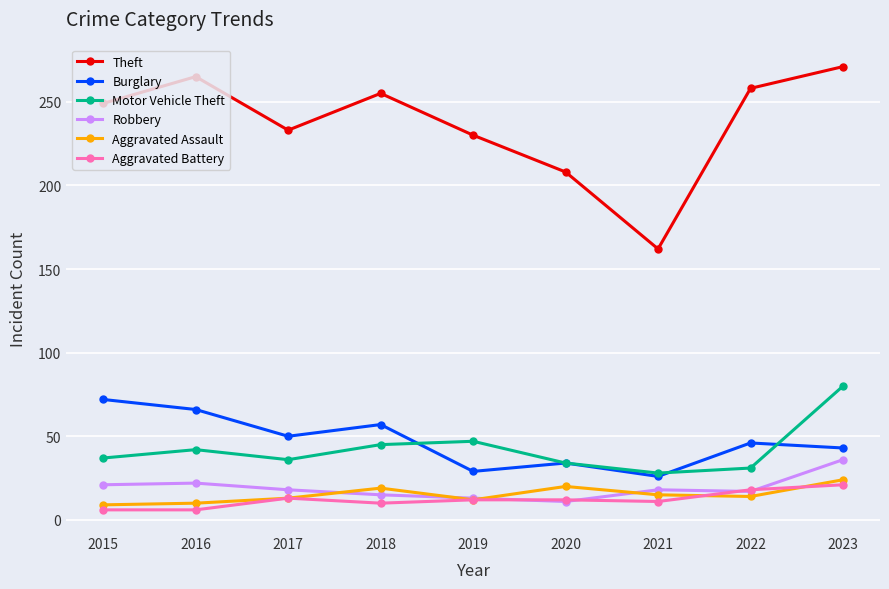

True or false: Theft has a value of 233 at 2017.

True